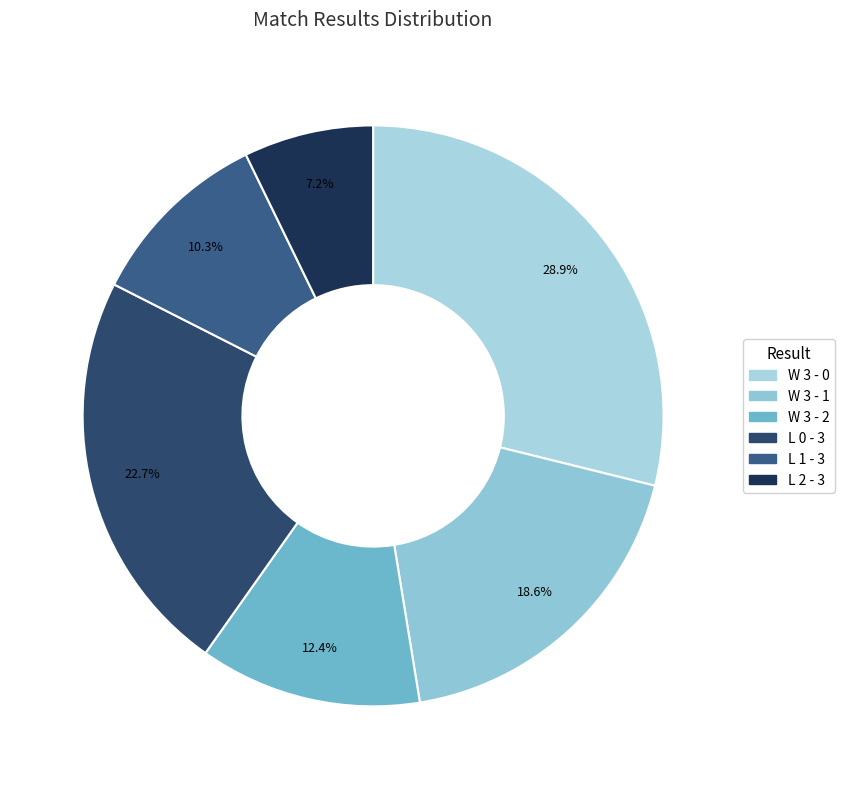

To the nearest percent, what is the combined percentage of W 3 - 0 and L 2 - 3?

36%